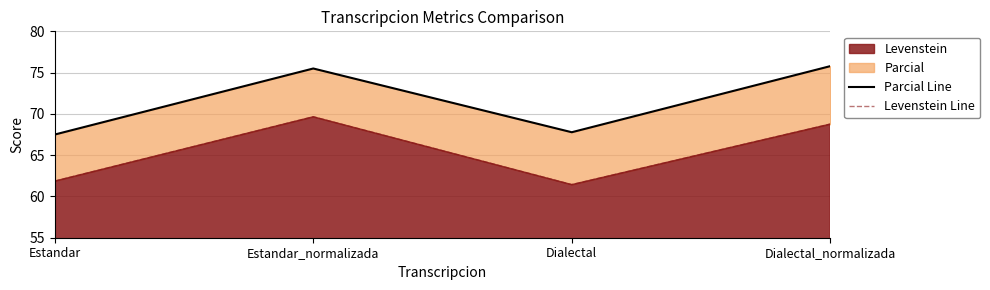

What is the difference between the Parcial Line values at Estandar_normalizada and Dialectal?

7.7